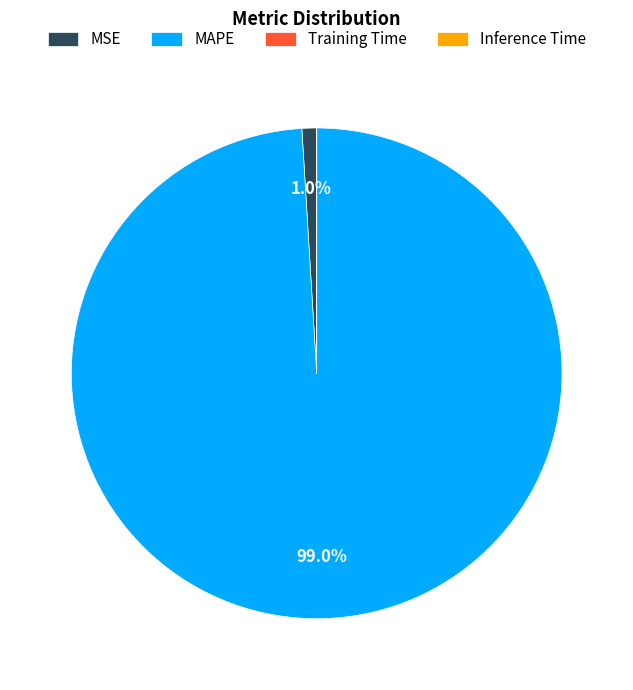

How much of the chart is everything except MSE?

99.0%